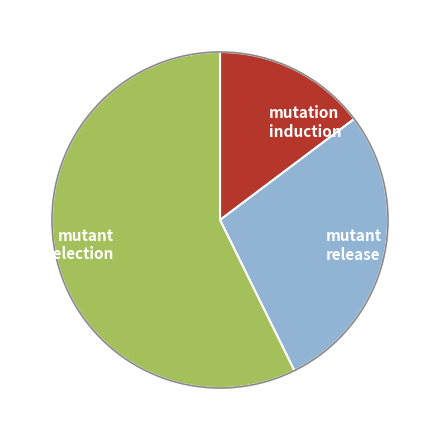

Combined, do mutant release and mutant selection account for over 50%?

Yes